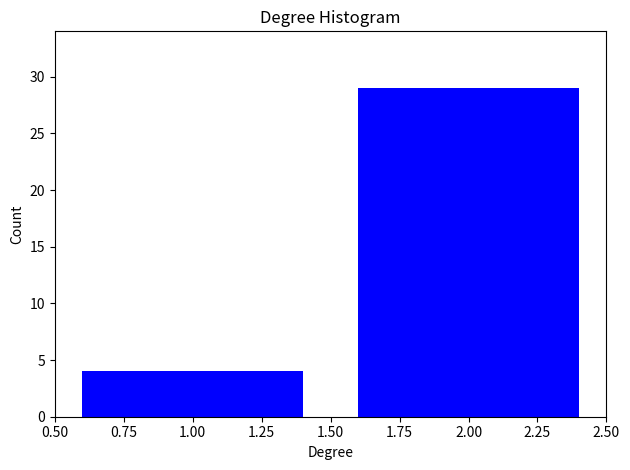

Reading right to left, what are all the values shown in this chart?

29	4